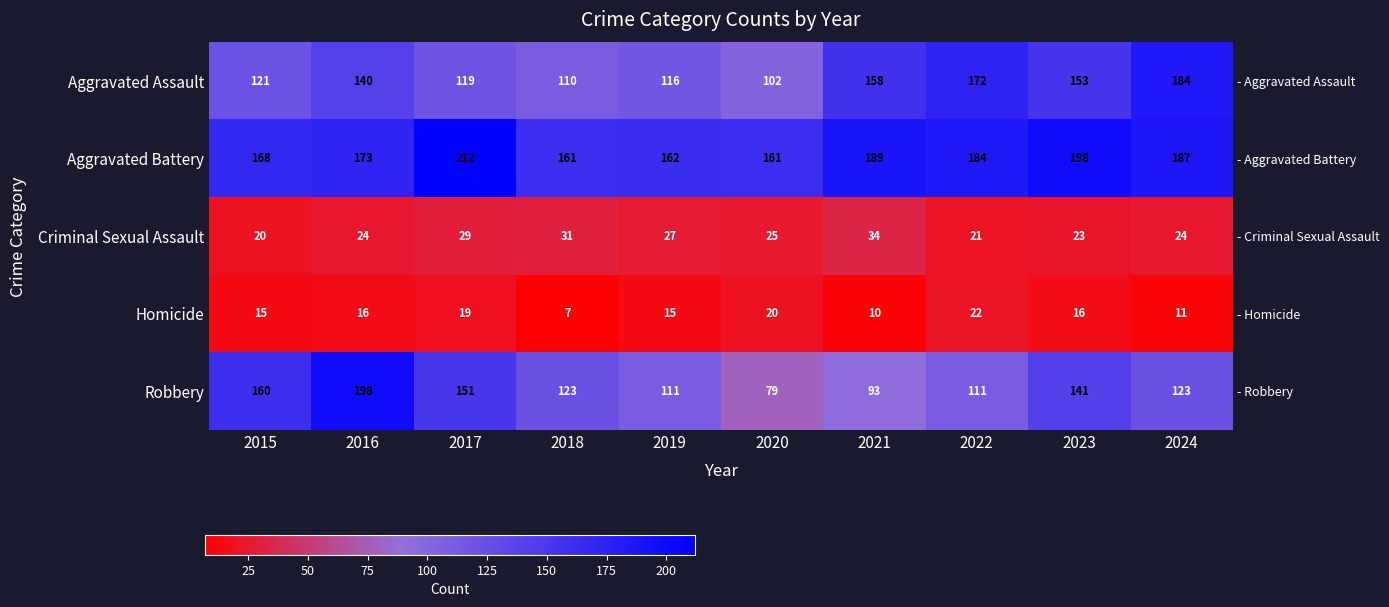

Where does the Aggravated Battery series first go above 184?

2017